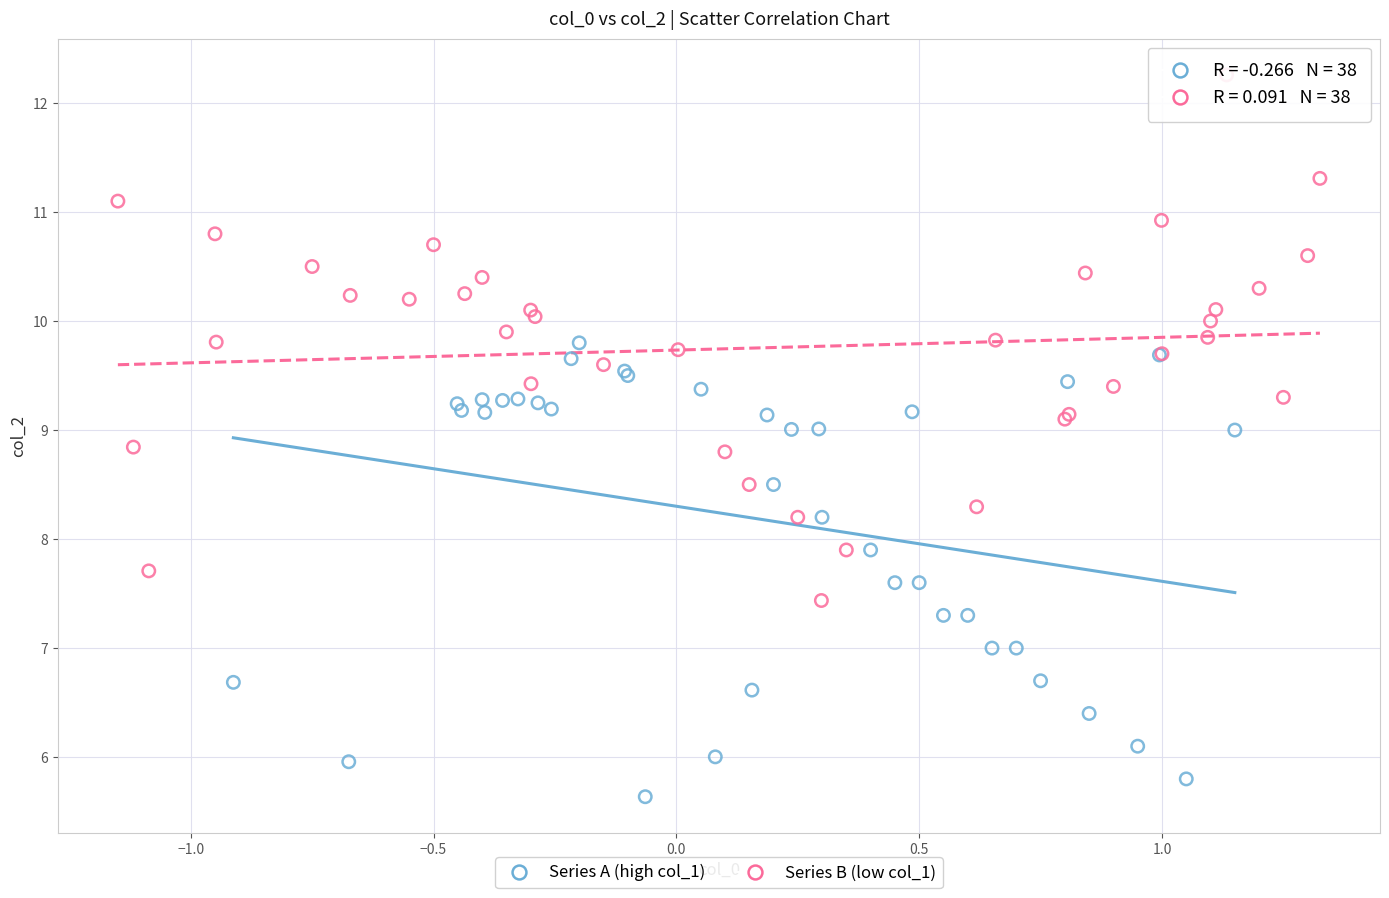

Which series reaches the minimum Y coordinate?

Series A (high col_1)